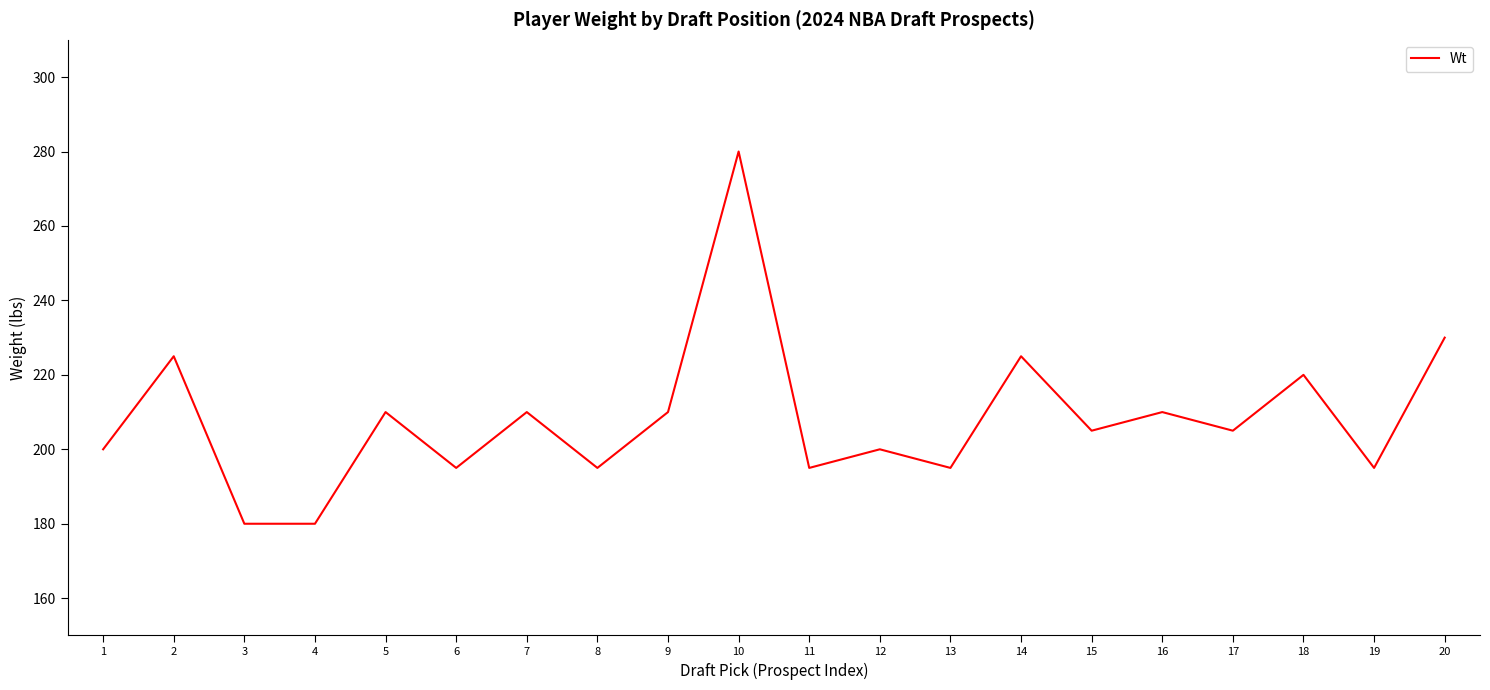

The chart shows a value of 305 at 11. True or false?

False